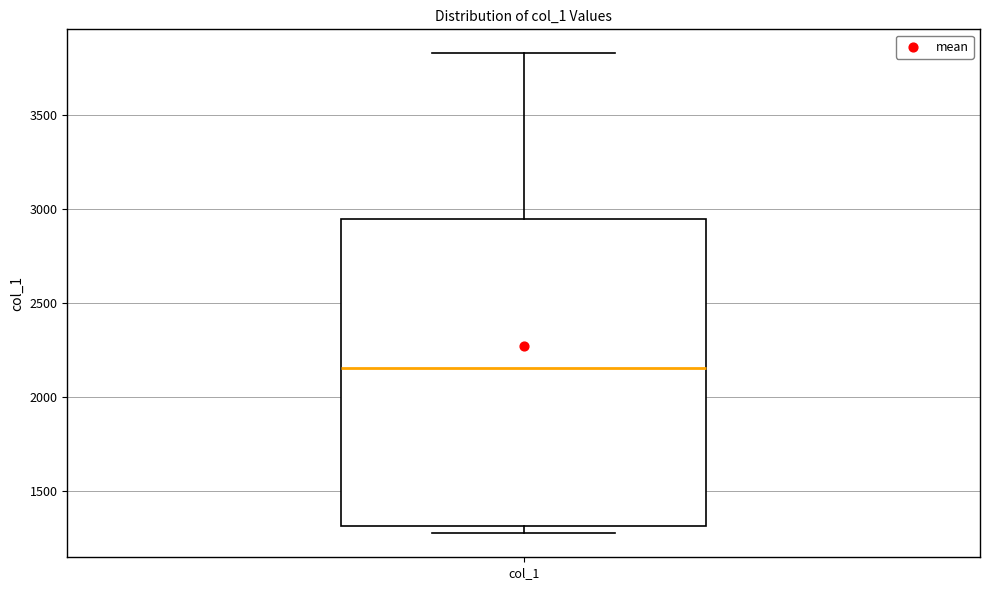

Where is the lower edge of the box for col_1 on the y-axis? The values are not printed on the chart, so give them approximately, as read against the axis.

1300